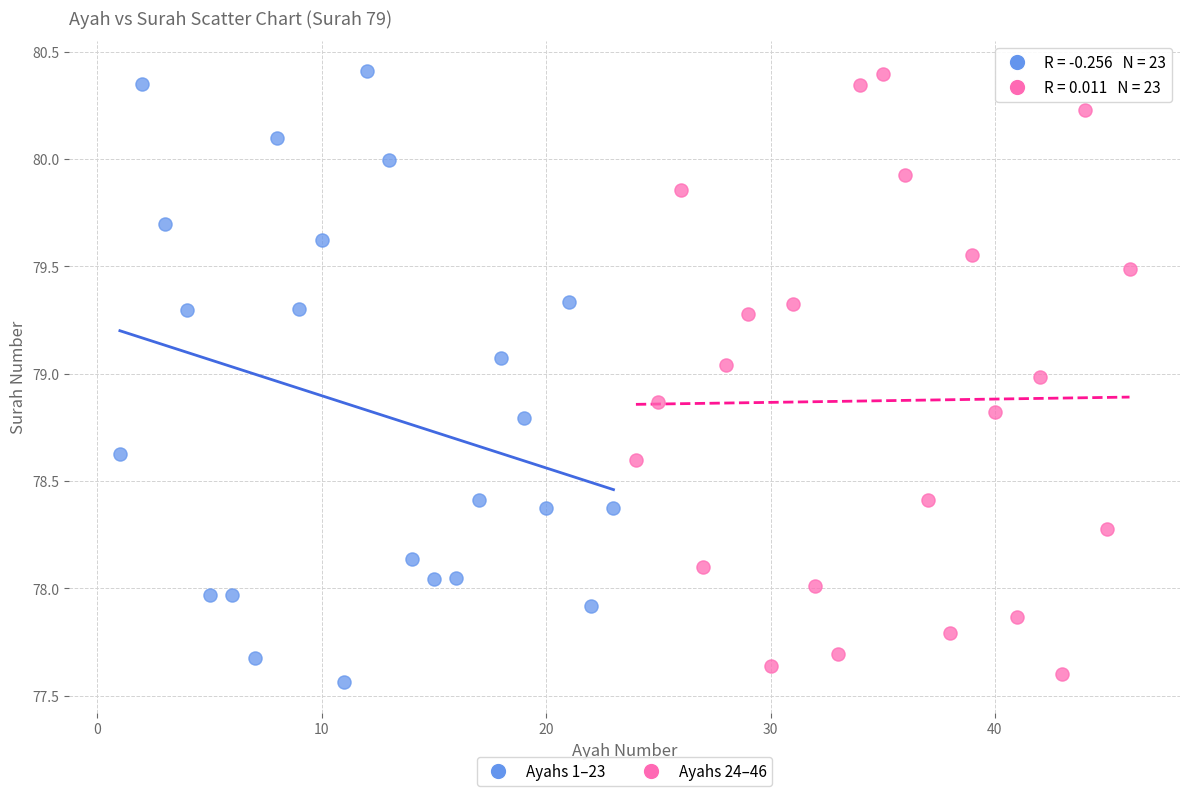

Which series has the widest spread of Y values?

Ayahs 1–23